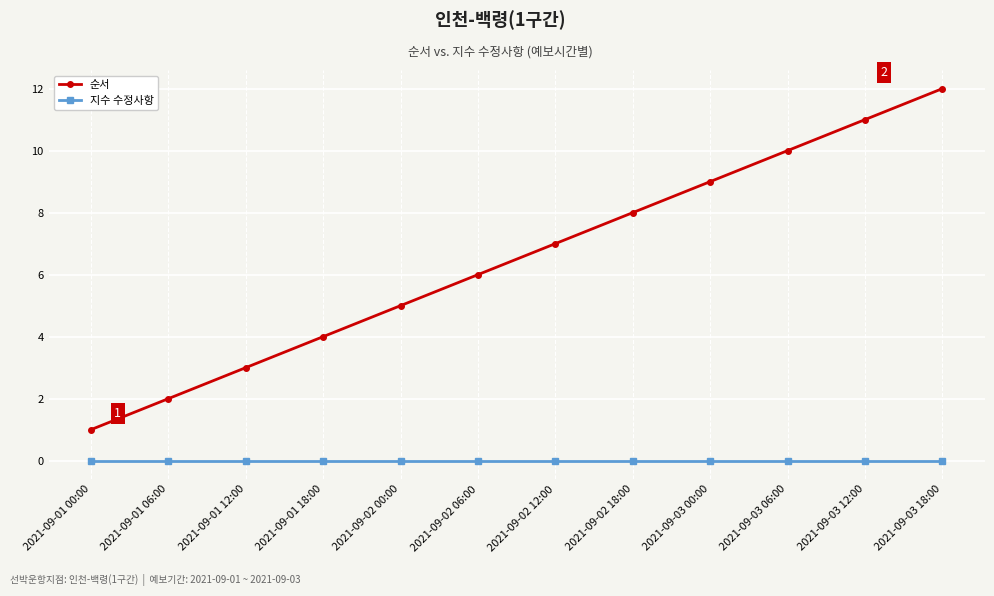

At which label is 순서 closest to 6?

2021-09-02 06:00